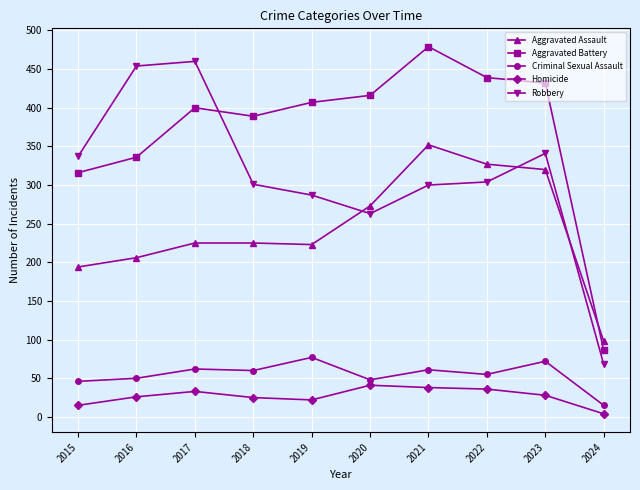

What is the difference between the highest and lowest values at 2022?

403